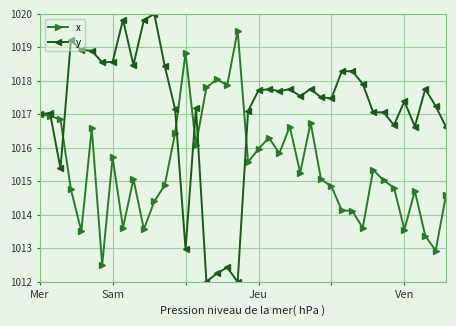

Rank the series by their average value, from highest to lowest.

y, x